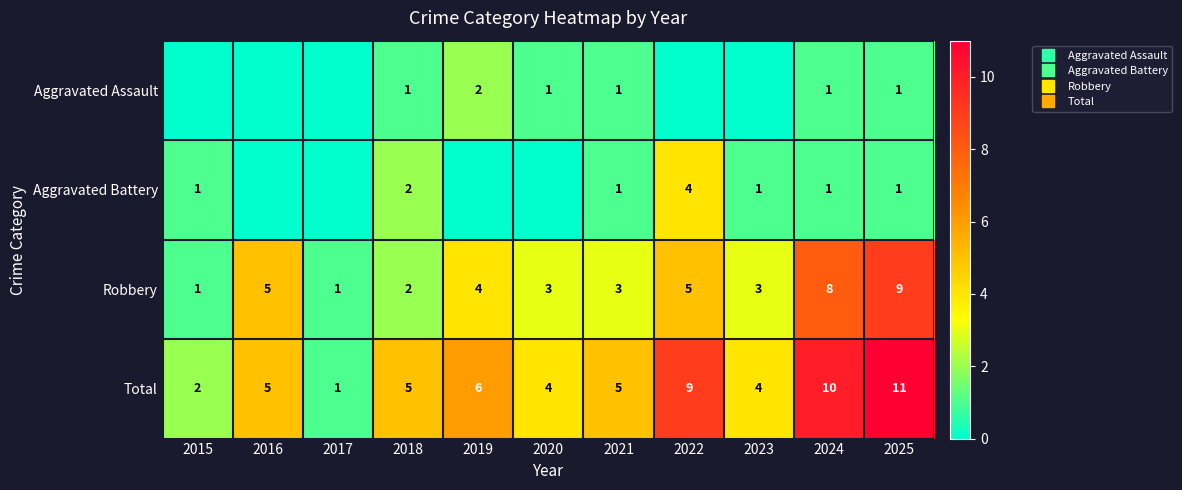

Which series has the widest spread of values?

Total